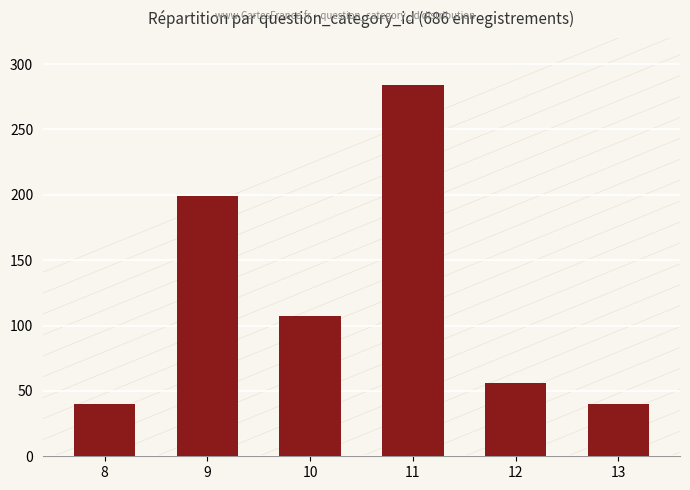

How many values are below 107?

3